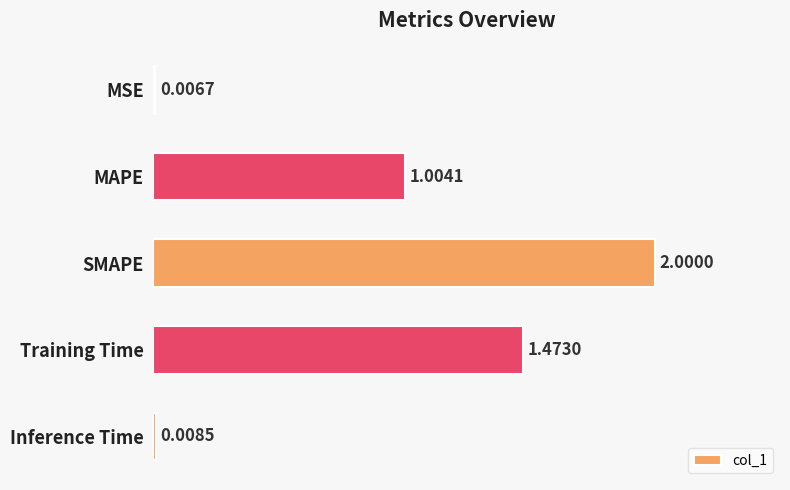

What is the sum of all values?

4.5